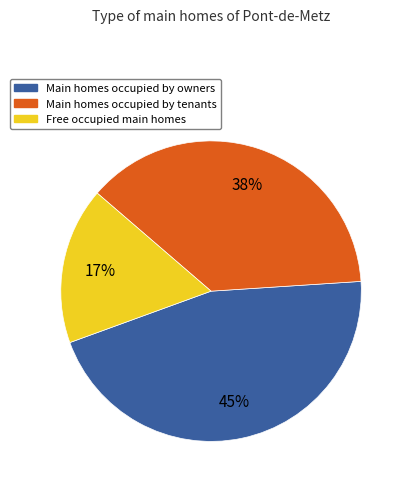

True or false: Main homes occupied by tenants accounts for 38% of the total.

True